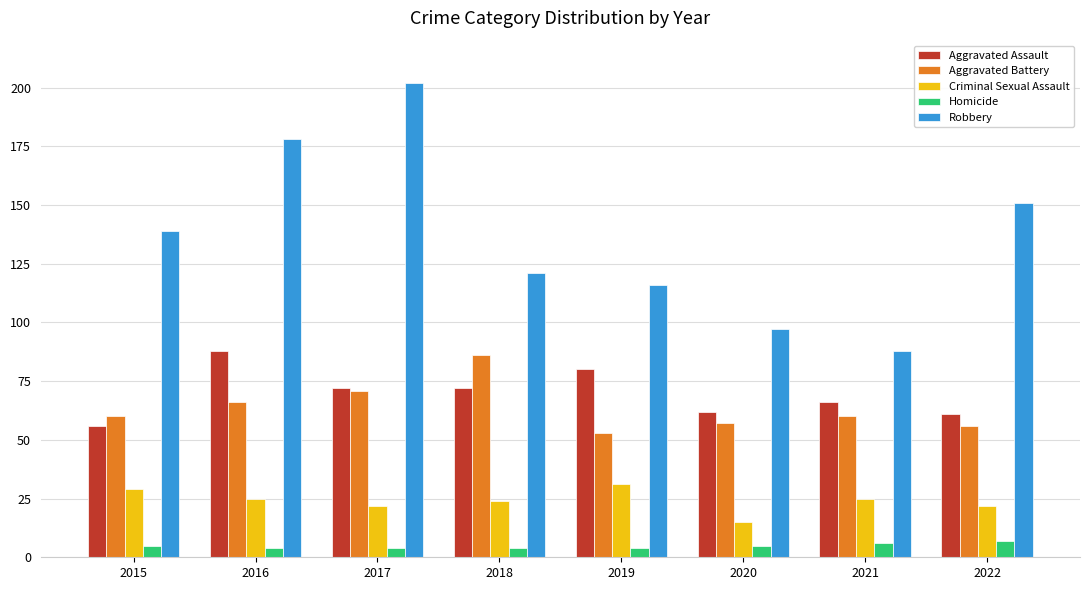

The Aggravated Assault series shows 25 at 2019. True or false?

False